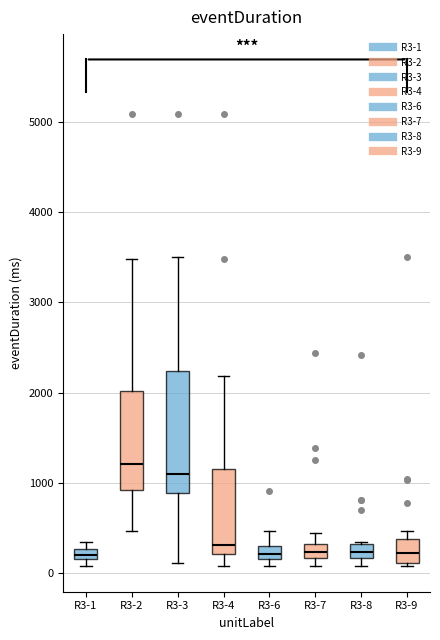

Where is the upper edge of the box for R3-1 on the y-axis? The values are not printed on the chart, so give them approximately, as read against the axis.

300